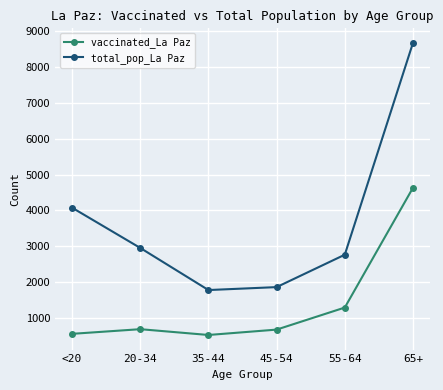

Which series has the largest range (max minus min)?

total_pop_La Paz